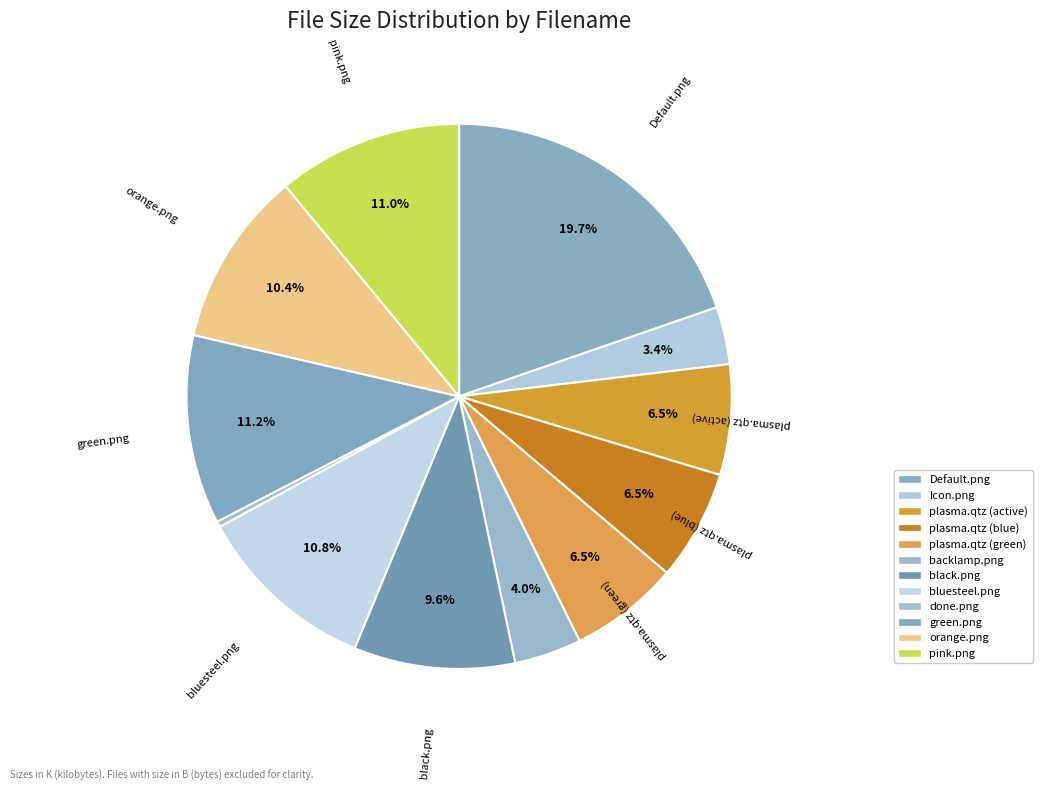

Is there a majority slice in this chart?

No